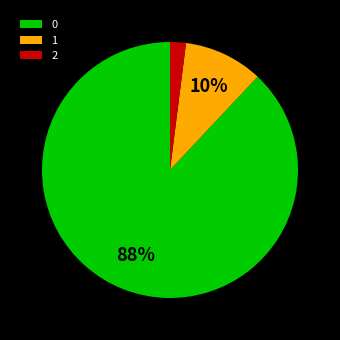

Approximately how many times larger is the value at 0 compared to 1?

8.8